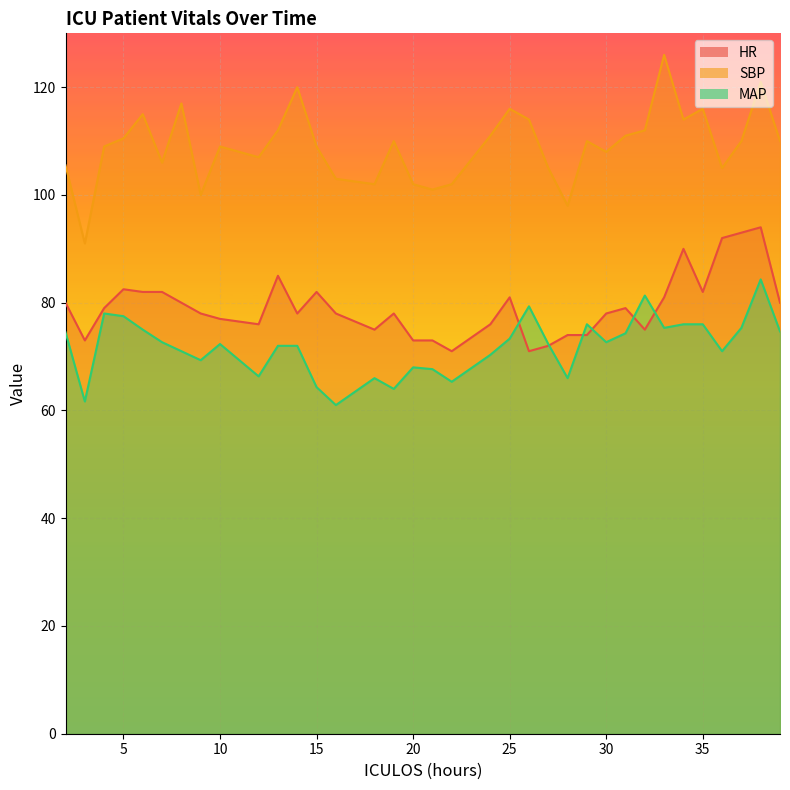

True or false: MAP and SBP cross at least once.

False